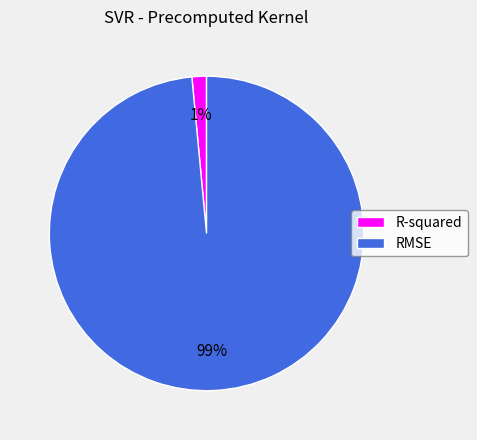

To the nearest percent, what percentage of the pie is R-squared?

1%